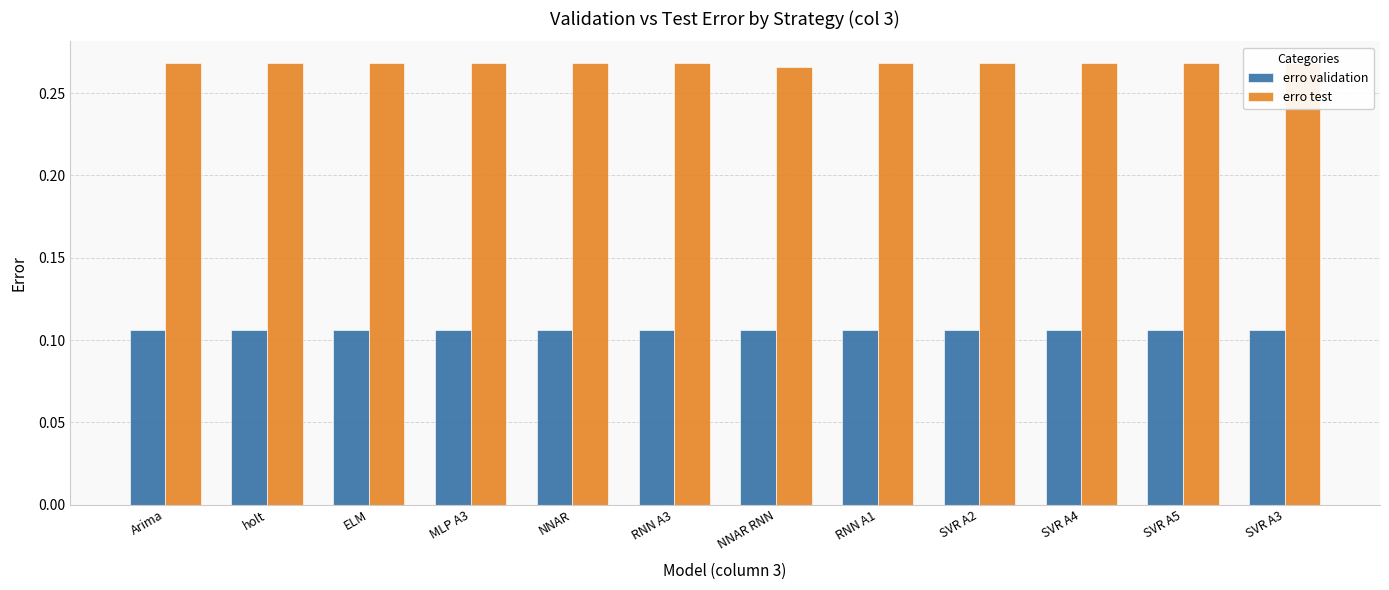

What is the total value across all series at SVR A5?

0.4